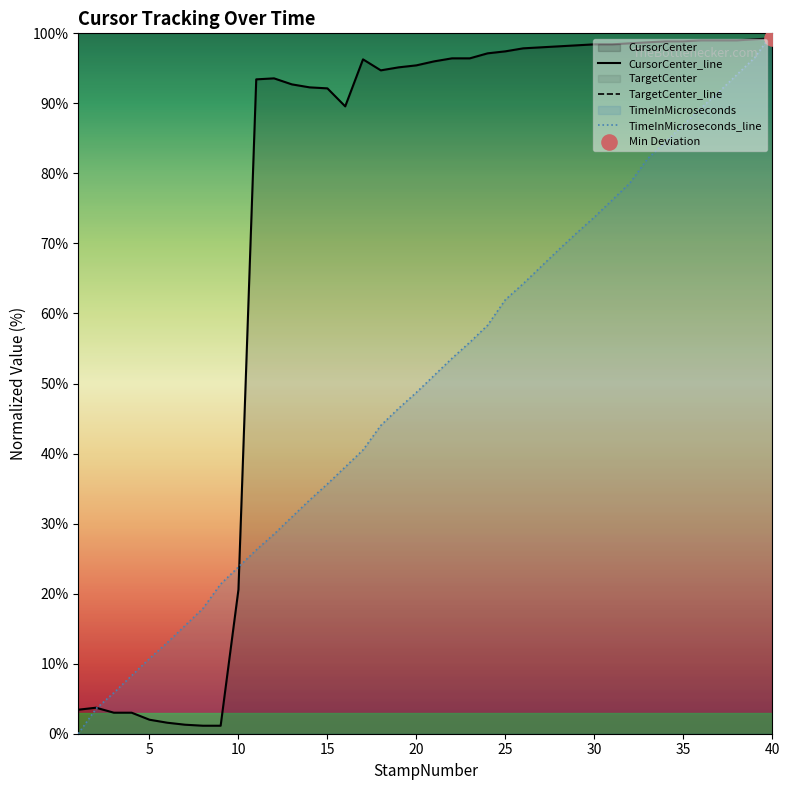

Which series has the largest total across all categories?

TargetCenter_line